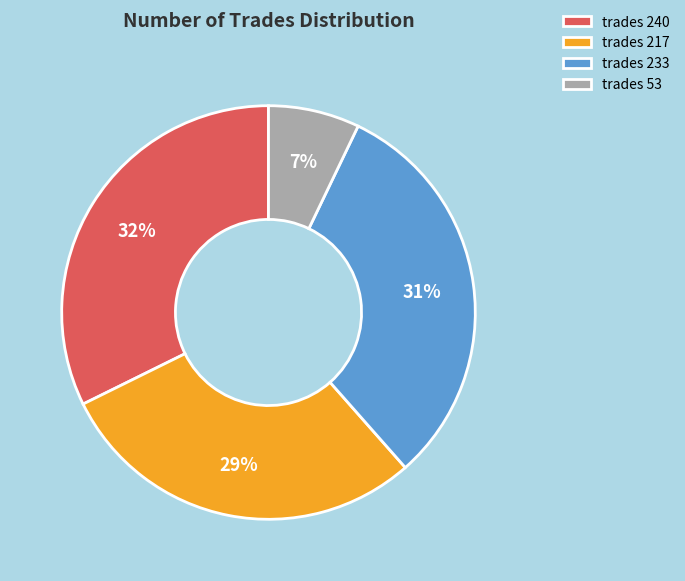

Is there a majority slice in this chart?

No